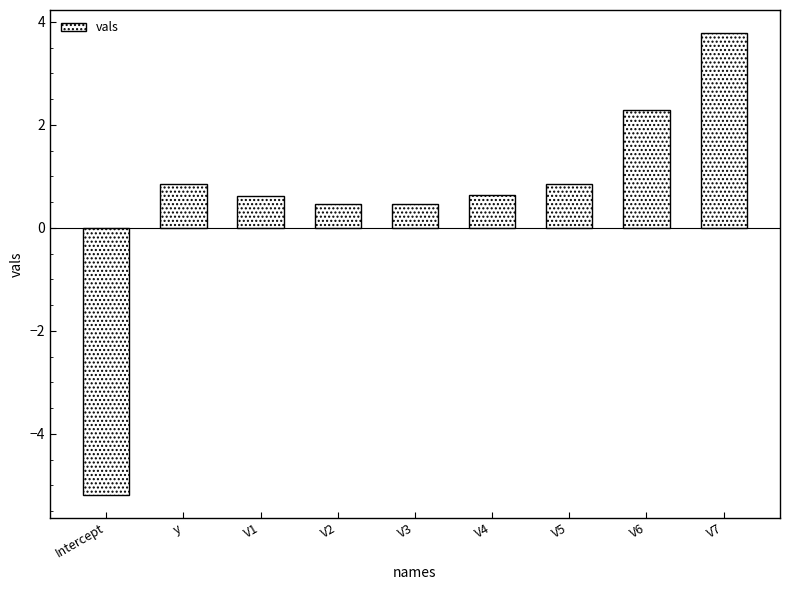

Are the bars horizontal?

No